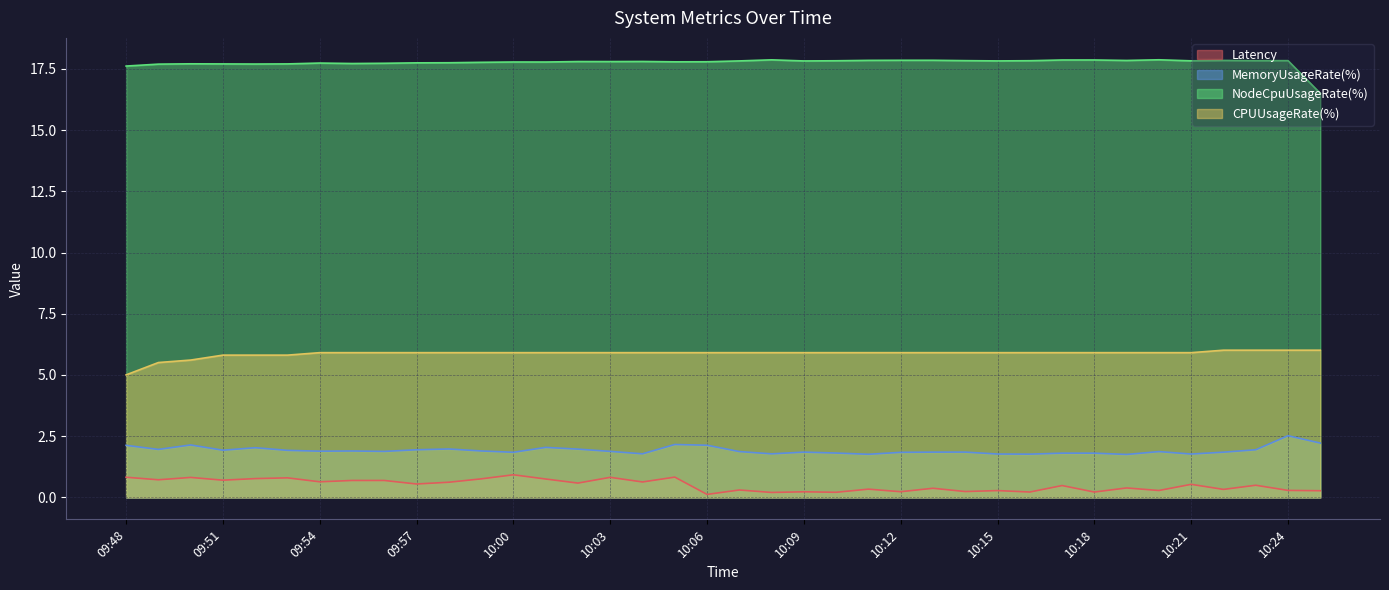

Reading left to right, what are all the values shown in this chart?

Latency: 0.8	0.7	0.8	0.7	0.8	0.8	0.6	0.7	0.7	0.5	0.6	0.8	0.9	0.8	0.6	0.8	0.6	0.8	0.1	0.3	0.2	0.2	0.2	0.3	0.2	0.4	0.2	0.3	0.2	0.5	0.2	0.4	0.3	0.5	0.3	0.5	0.3	0.3
MemoryUsageRate(%): 2.1	2.0	2.1	1.9	2.0	1.9	1.9	1.9	1.9	1.9	2.0	1.9	1.8	2.0	2.0	1.9	1.8	2.2	2.1	1.9	1.8	1.9	1.8	1.8	1.8	1.9	1.9	1.8	1.8	1.8	1.8	1.8	1.9	1.8	1.8	1.9	2.5	2.2
NodeCpuUsageRate(%): 17.6	17.7	17.7	17.7	17.7	17.7	17.7	17.7	17.7	17.7	17.7	17.8	17.8	17.8	17.8	17.8	17.8	17.8	17.8	17.8	17.9	17.8	17.8	17.8	17.8	17.8	17.8	17.8	17.8	17.9	17.9	17.8	17.9	17.8	17.8	17.8	17.8	16.5
CPUUsageRate(%): 5.0	5.5	5.6	5.8	5.8	5.8	5.9	5.9	5.9	5.9	5.9	5.9	5.9	5.9	5.9	5.9	5.9	5.9	5.9	5.9	5.9	5.9	5.9	5.9	5.9	5.9	5.9	5.9	5.9	5.9	5.9	5.9	5.9	5.9	6.0	6.0	6.0	6.0